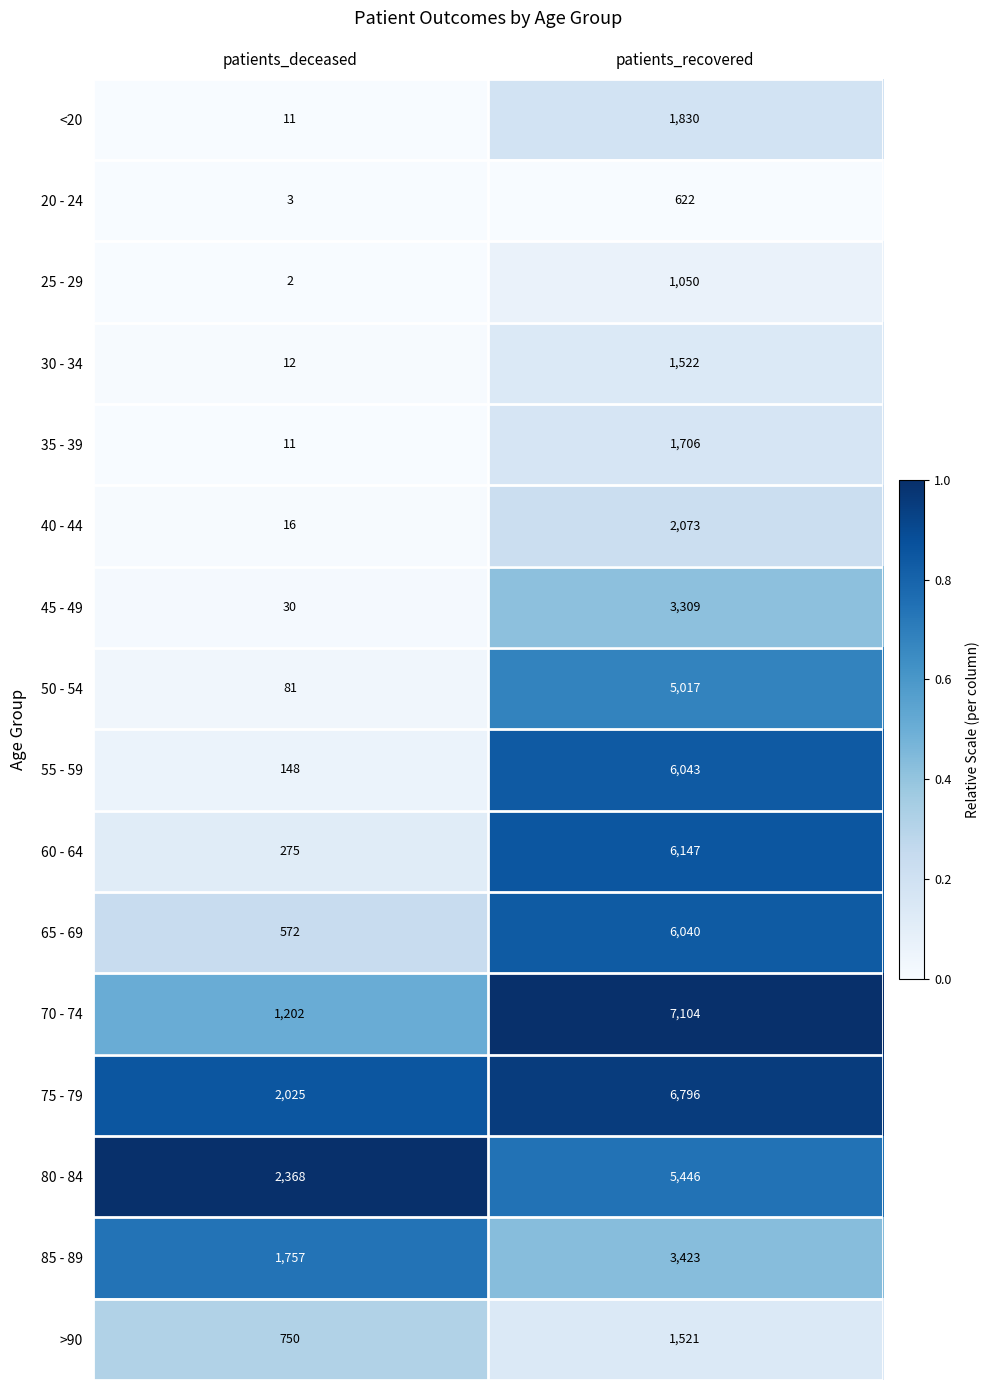

How many data points does each series have?

2